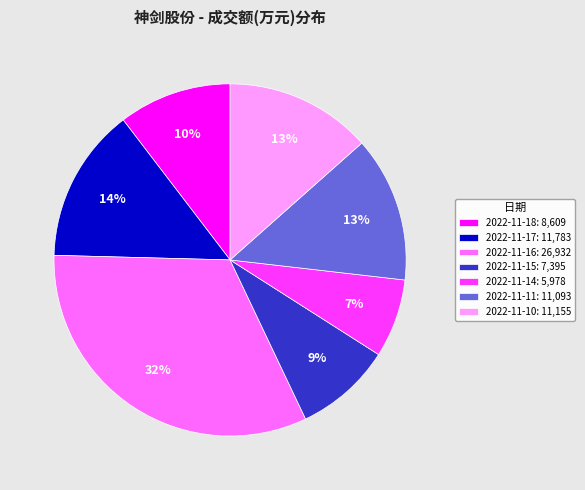

Does any single category account for the majority?

No